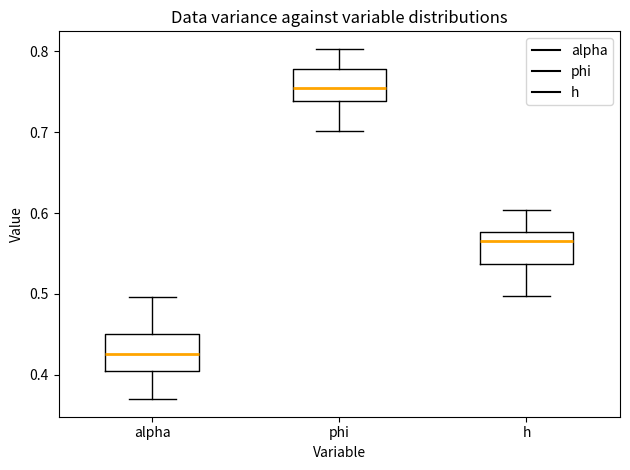

Reading left to right, transcribe this box plot: for each box, give where its median line is, the range the box spans, and where its two whiskers end, as read against the y-axis. The values are not printed on the chart, so give them approximately, as read against the axis.

alpha: median 0.43, box 0.41 to 0.45, whiskers 0.37 to 0.50
phi: median 0.75, box 0.74 to 0.78, whiskers 0.70 to 0.80
h: median 0.57, box 0.54 to 0.58, whiskers 0.50 to 0.60